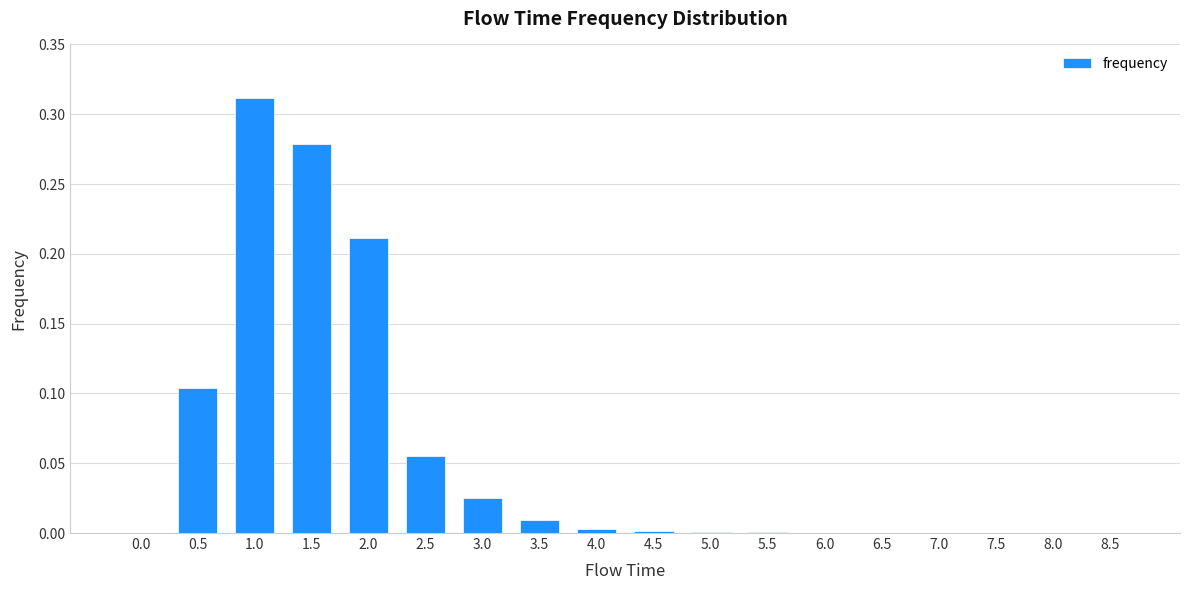

Does the chart contain stacked bars?

No